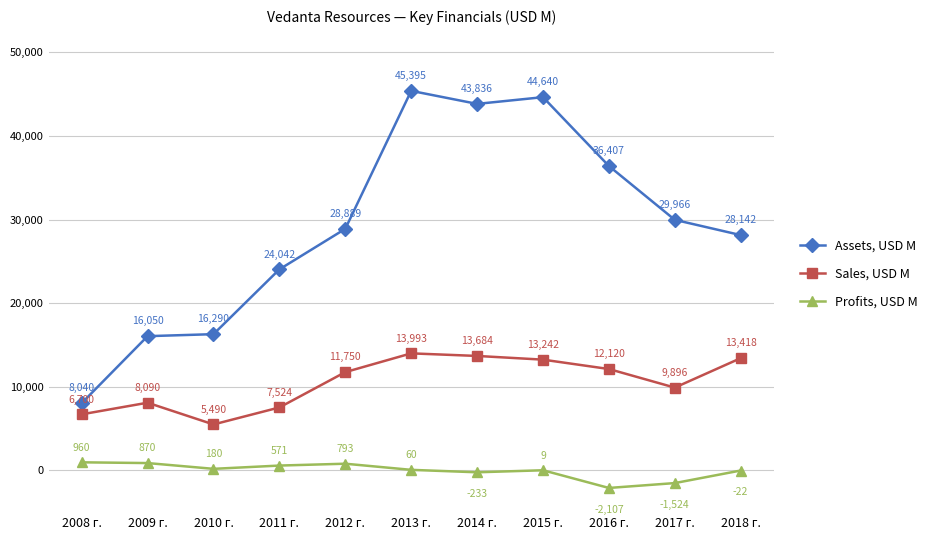

At which category is the sum across all series the highest?

2013 г.